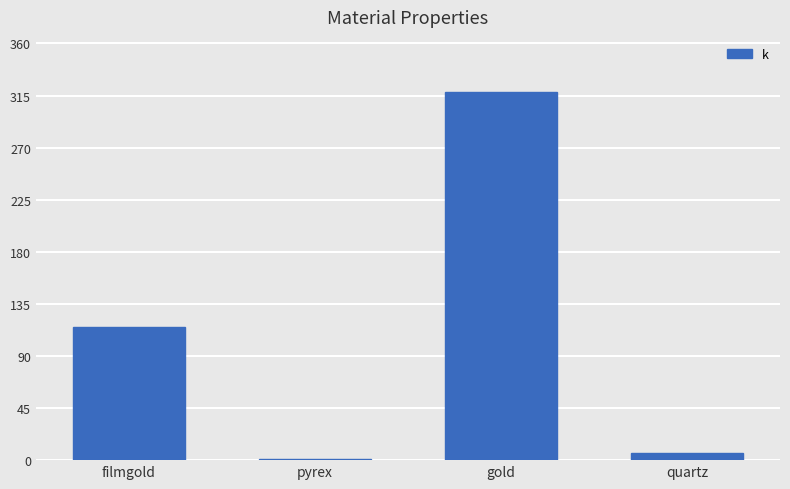

Is it true that the value at quartz is 6.5?

True